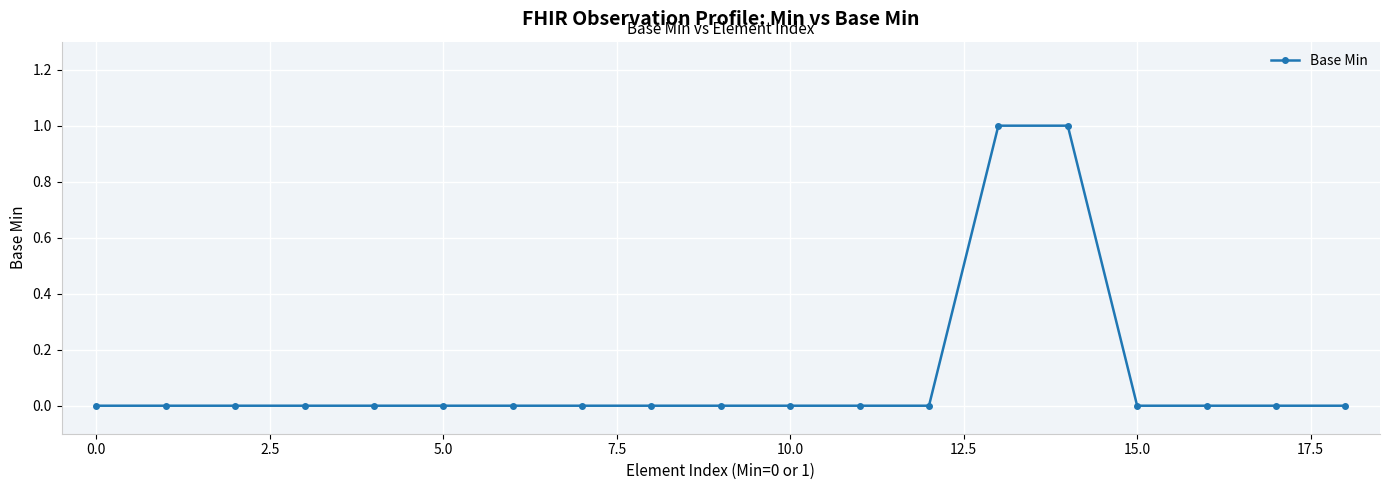

Reading left to right, extract all data points from this chart.

0	0	0	0	0	0	0	0	0	0	0	0	0	1	1	0	0	0	0